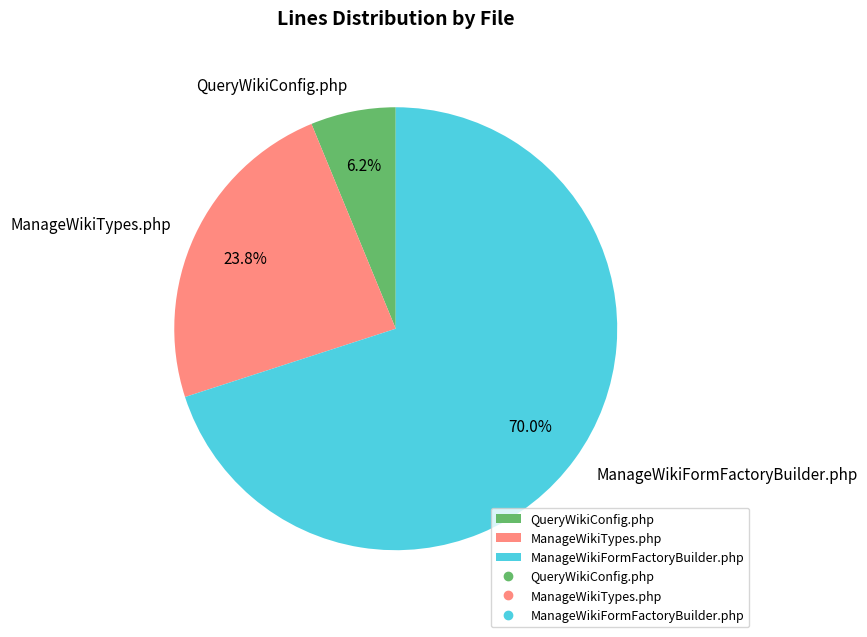

What is the majority slice?

ManageWikiFormFactoryBuilder.php